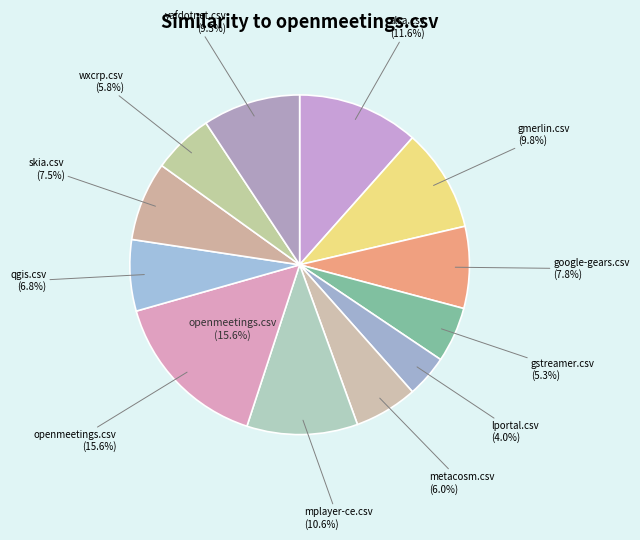

Which slice is the largest?

openmeetings.csv